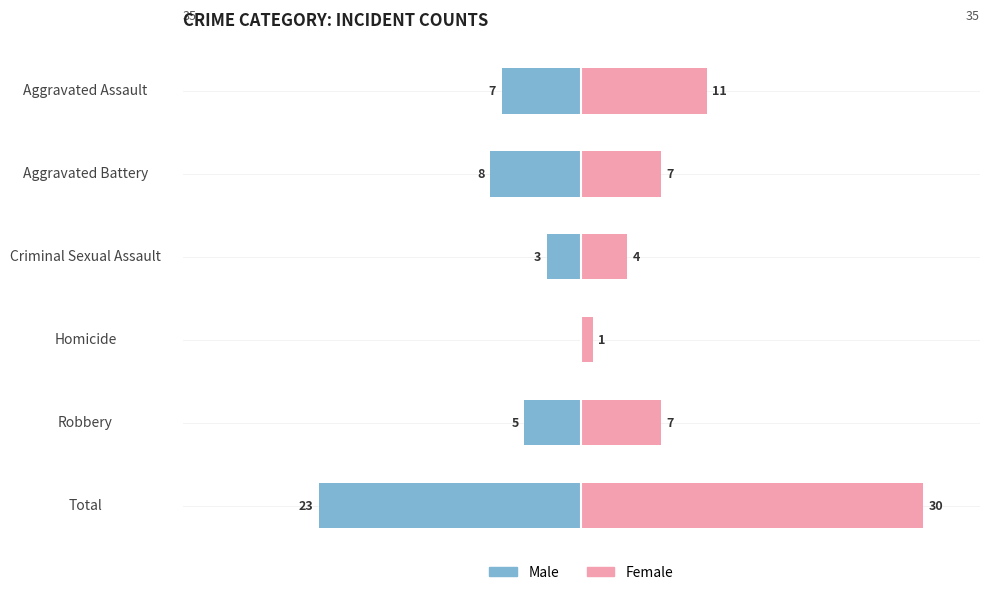

Which series has the widest spread of values?

Female